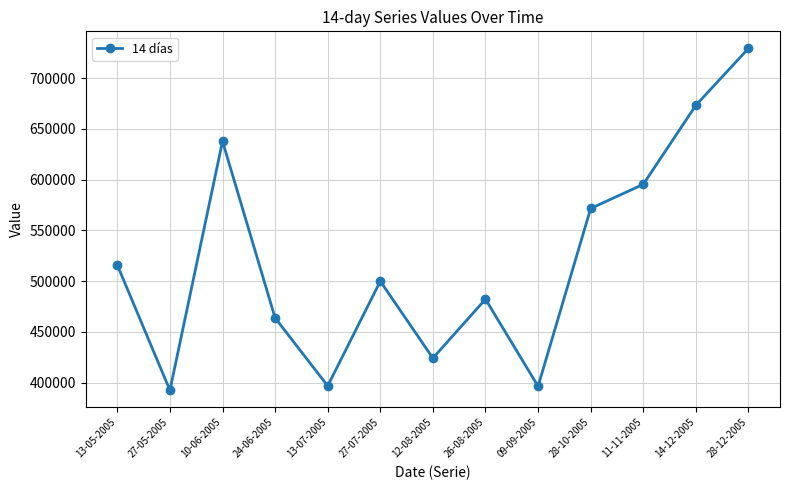

The chart shows a value of 886151 at 10-06-2005. True or false?

False